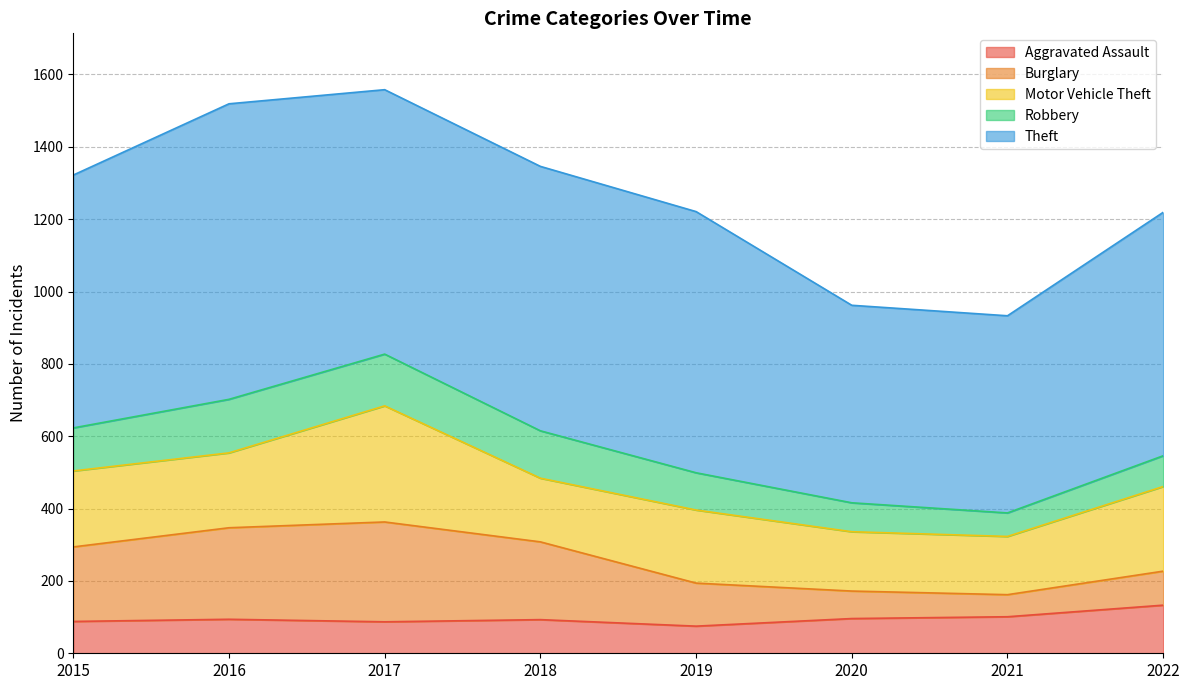

The value of Motor Vehicle Theft at 2021 is 161. True or false?

True